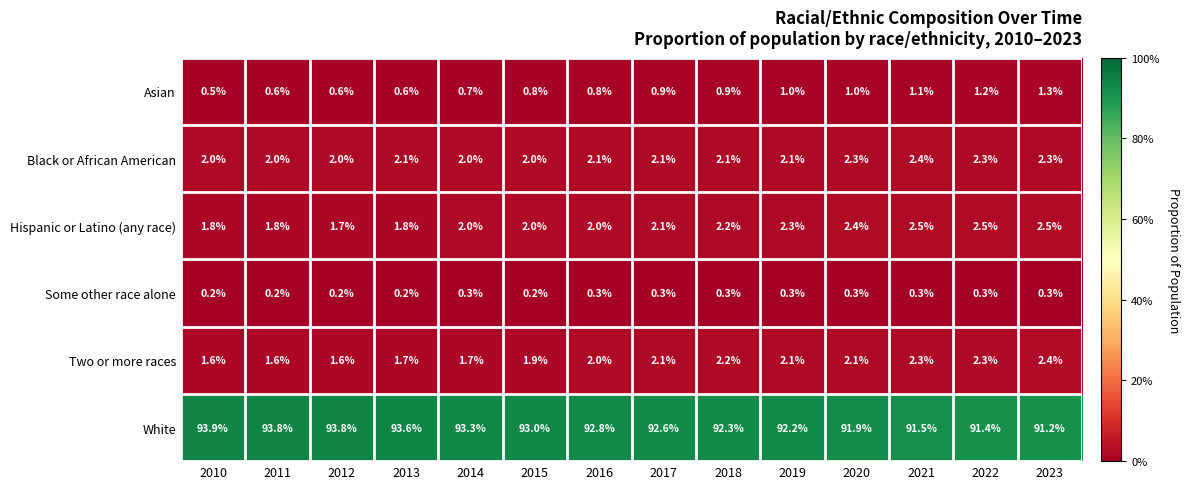

Between 2014 and 2015, which series saw the biggest shift?

White